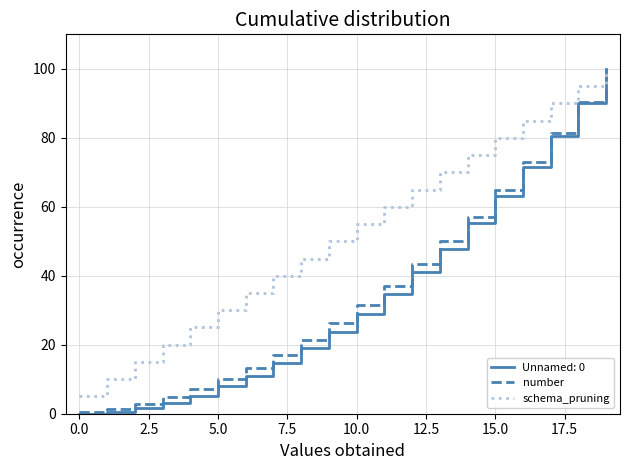

Which series has the largest total across all categories?

schema_pruning